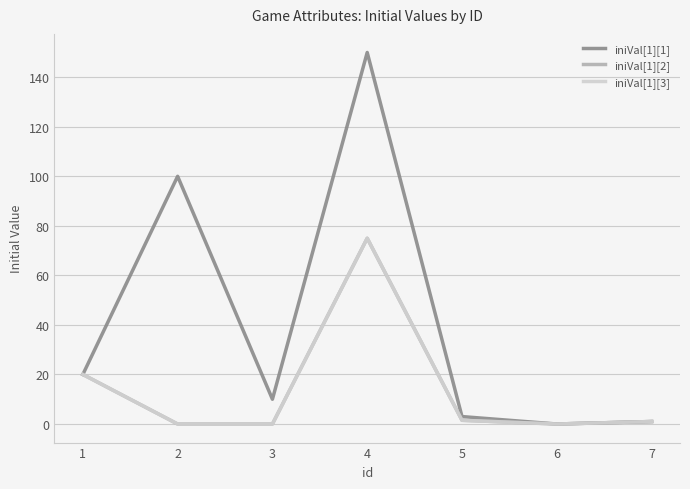

What is the approximate value of iniVal[1][1] at 2?

100.0